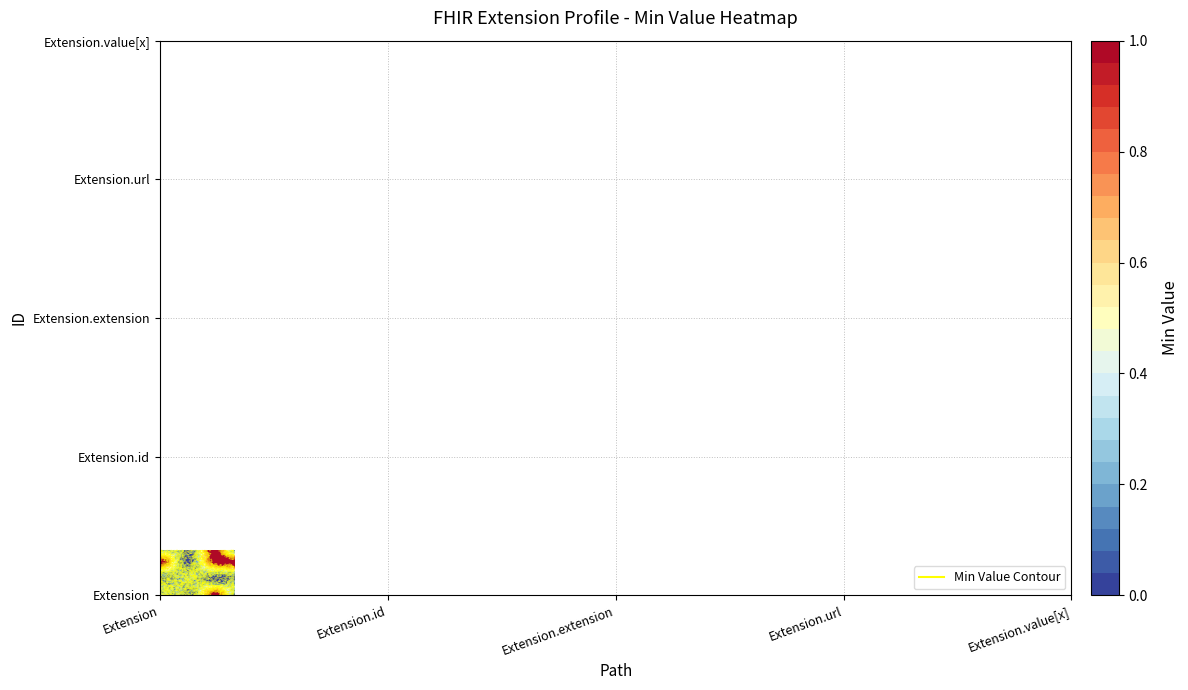

How many categories are shown in the chart?

5